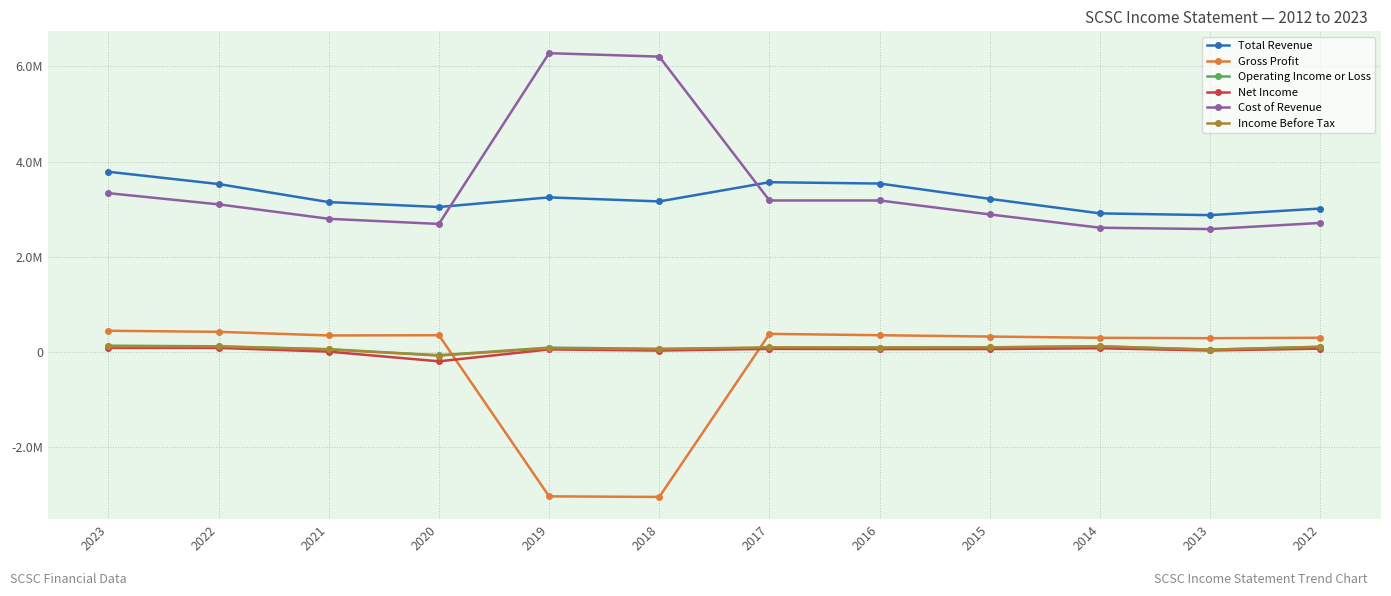

Does the chart display data point markers on the line(s)?

Yes